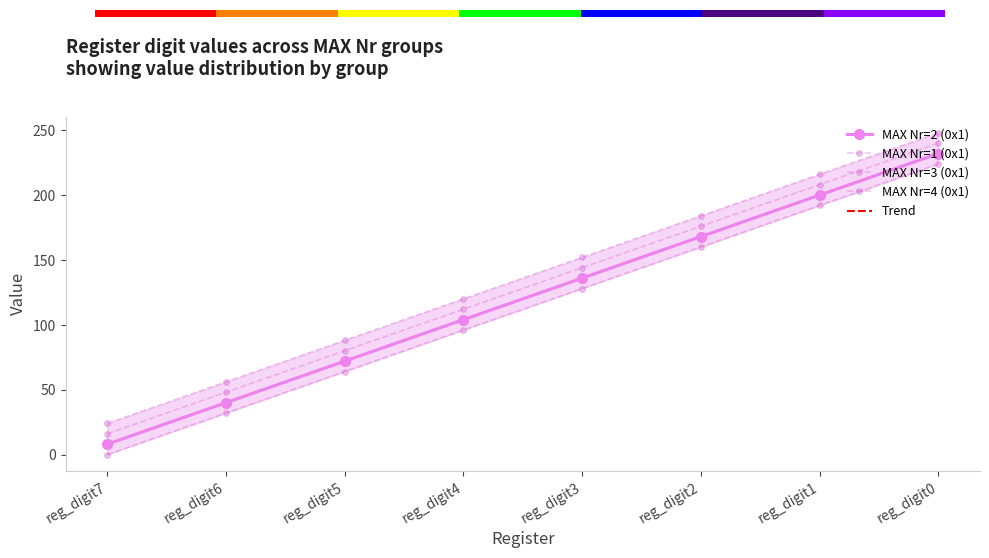

Rank the series by their maximum value, from highest to lowest.

MAX Nr=4 (0x1), MAX Nr=3 (0x1), MAX Nr=2 (0x1), Trend, MAX Nr=1 (0x1)